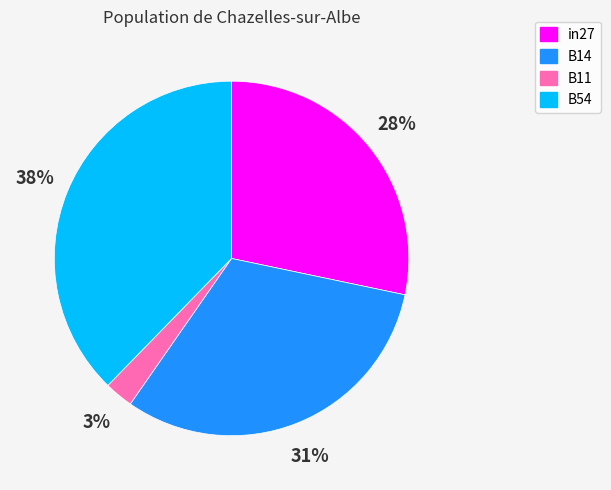

What is the smallest slice in the pie chart?

B11